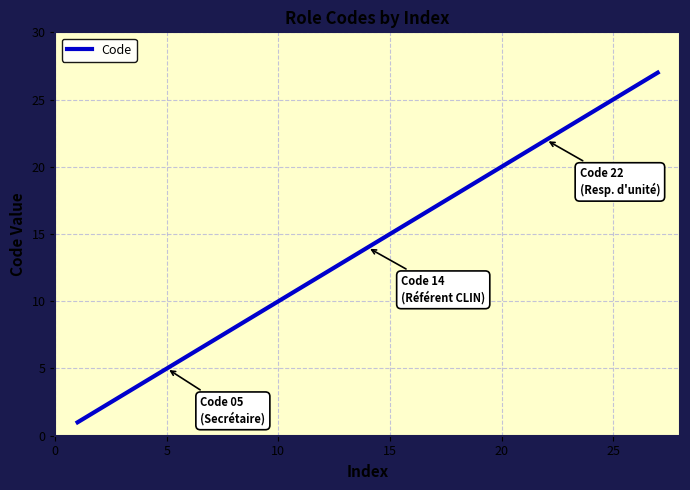

What is the greatest value displayed?

27